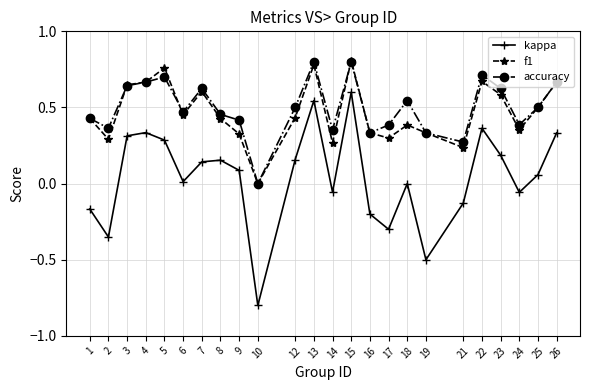

Is the value of kappa at 10 greater than the value of f1 at 21?

No